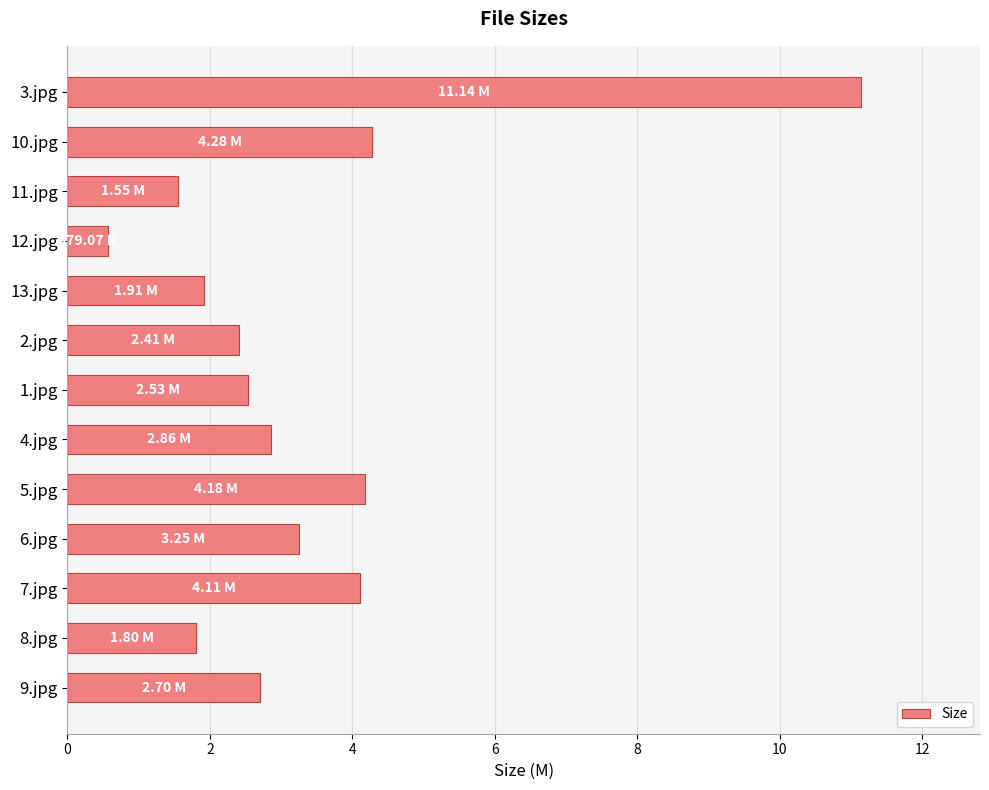

What is the ratio of the value at 2.jpg to the value at 7.jpg?

0.6